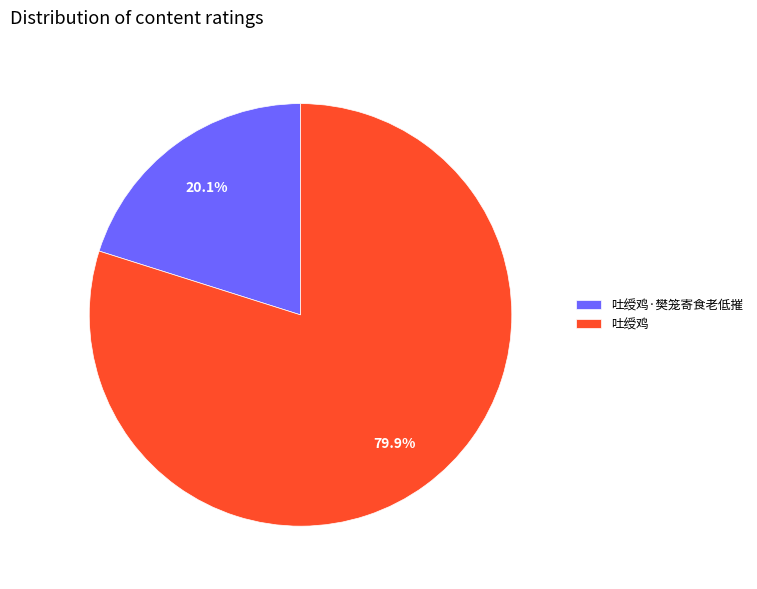

Is it true that 吐绶鸡 is 91% of the pie?

False